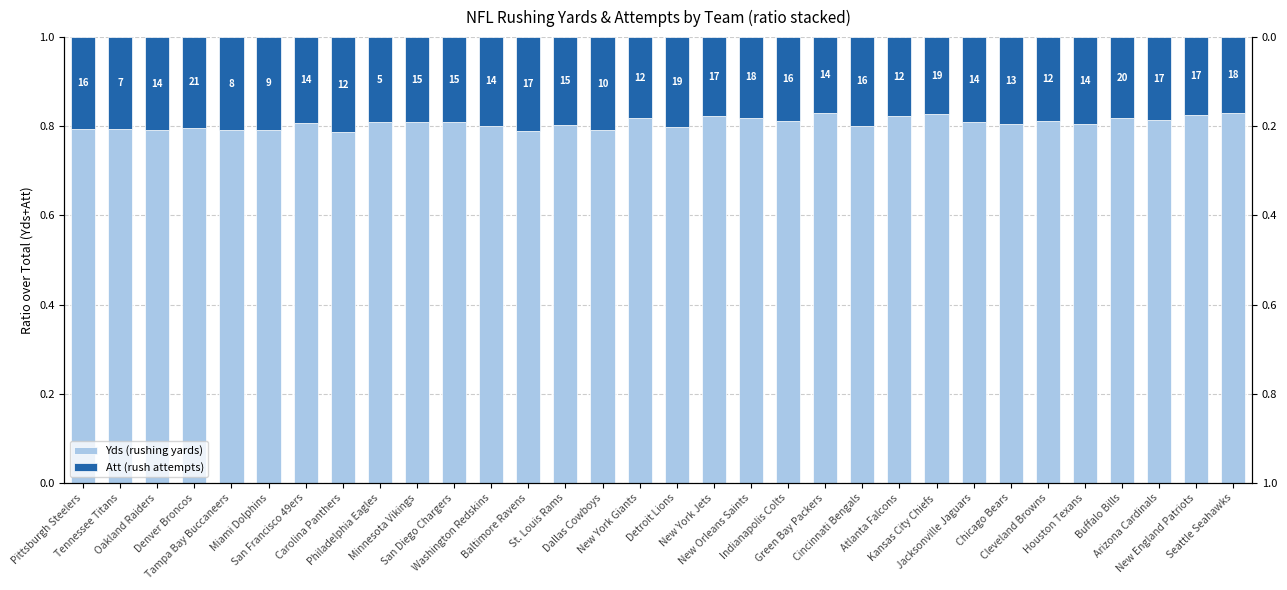

Rank the series by their average value, from highest to lowest.

Yds, Att